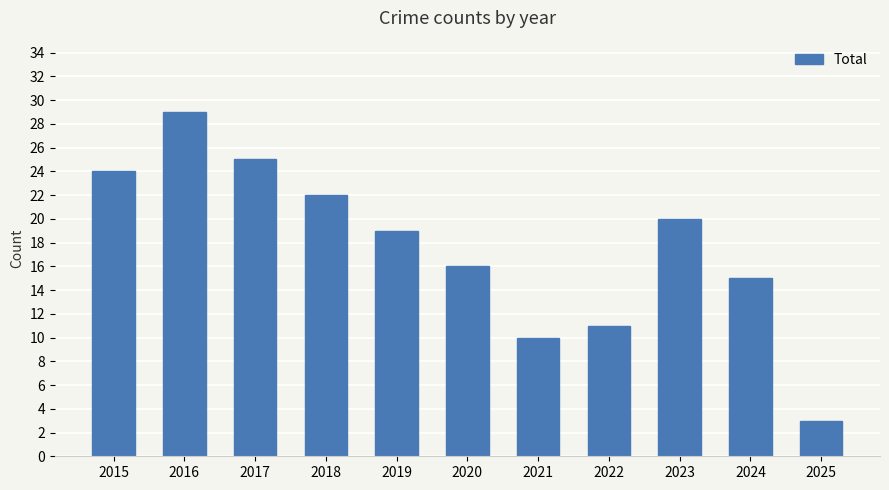

What is the sum of the values at 2025 and 2020?

19